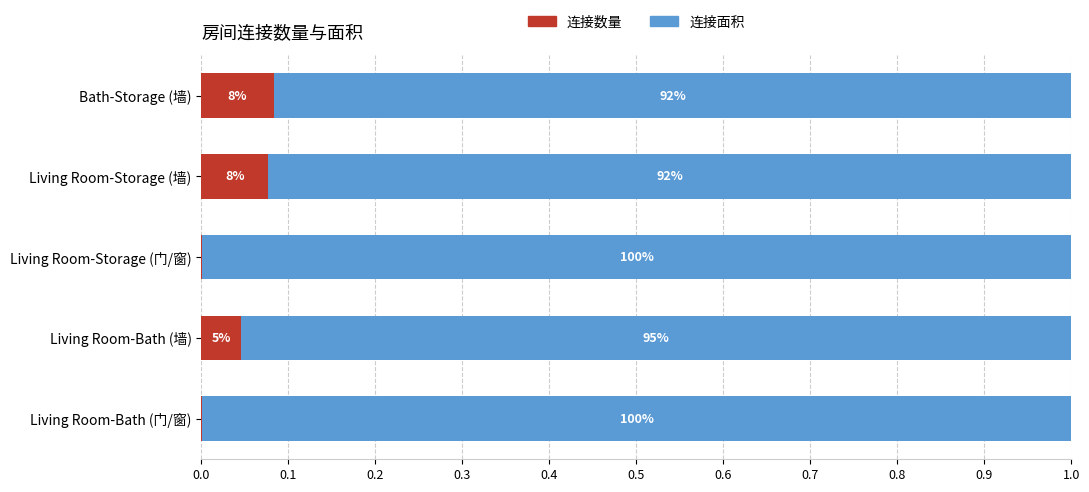

What are all the series names shown in the legend?

连接数量, 连接面积